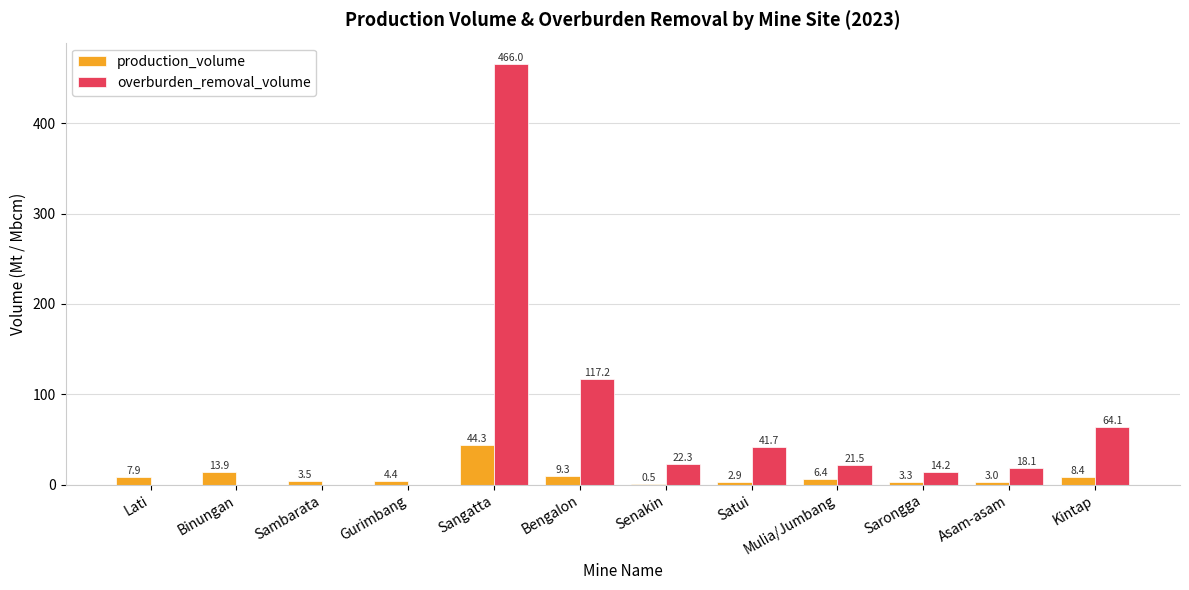

How many categories are shown in the chart?

12